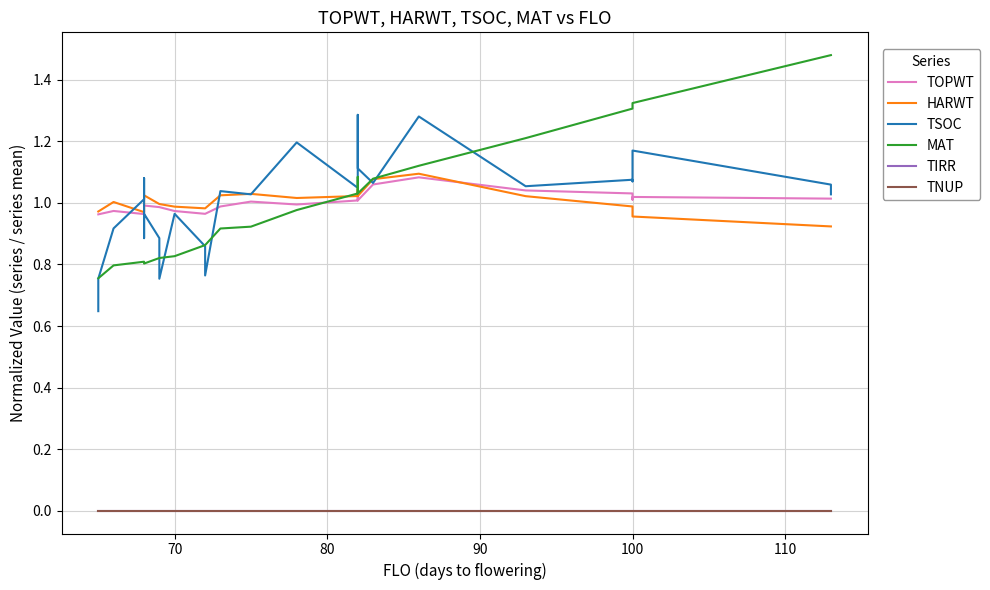

True or false: MAT and TNUP intersect in this chart.

False